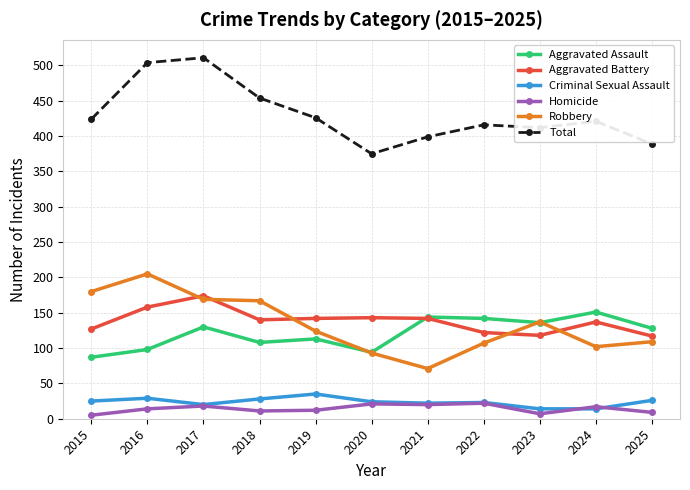

Which series changed the most between 2016 and 2020?

Total